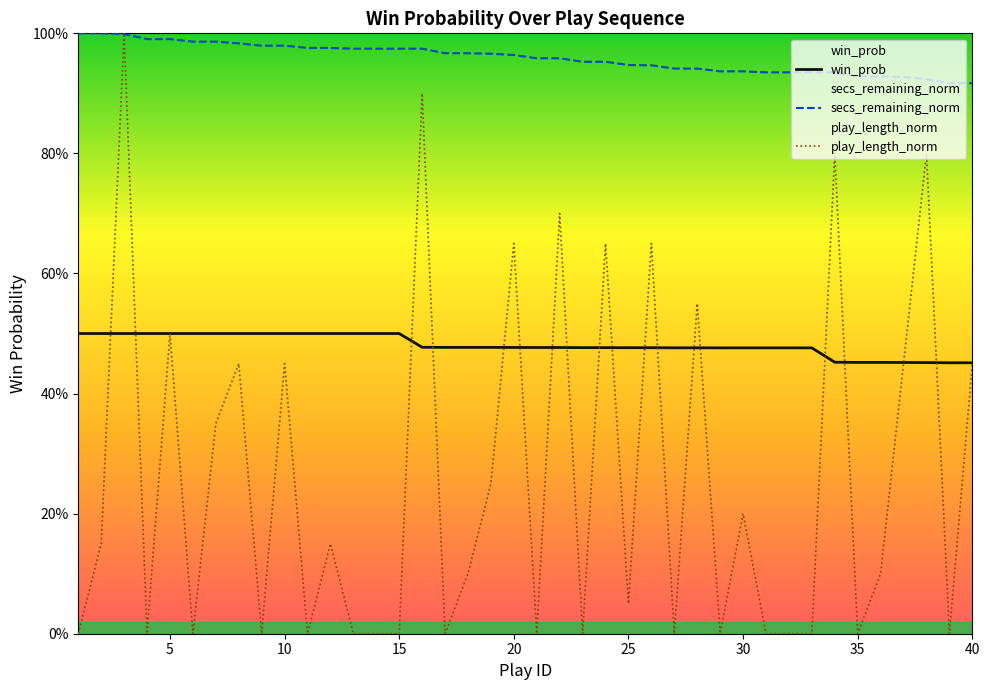

Which category has the lowest value across all series?

39